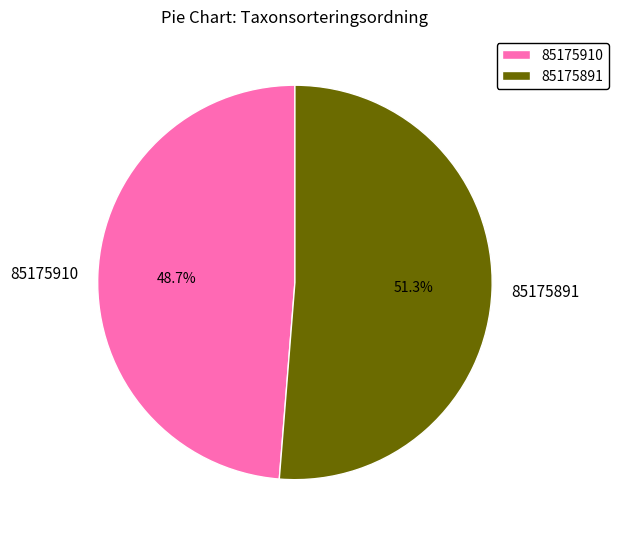

To the nearest percent, what percentage of the pie is 85175910?

49%